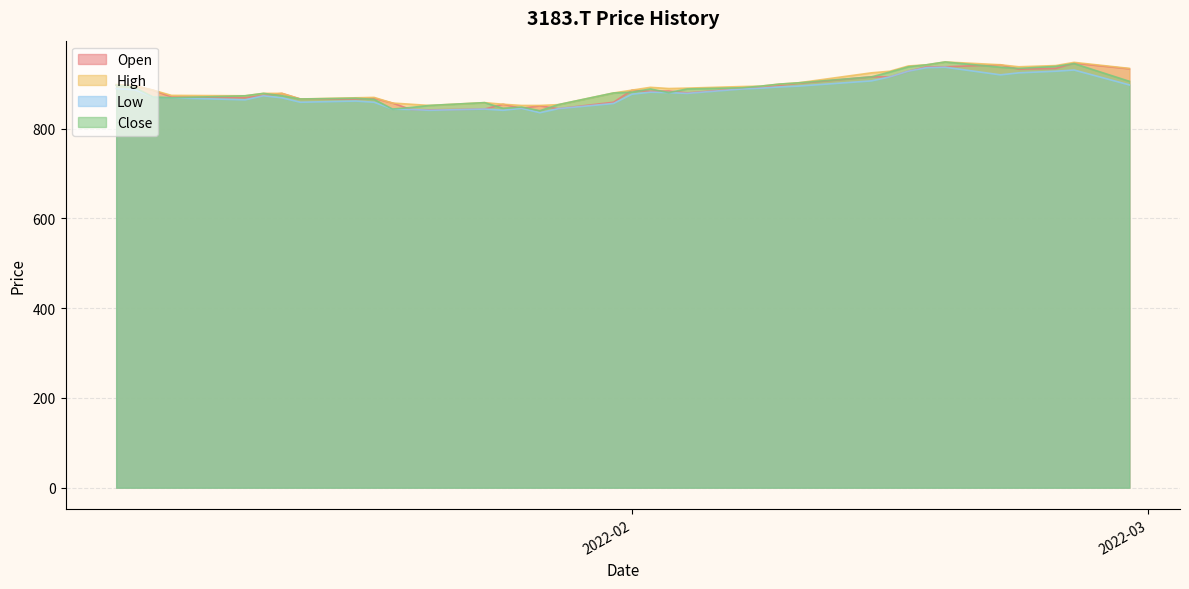

What is the sum of all Close values?

32866.3